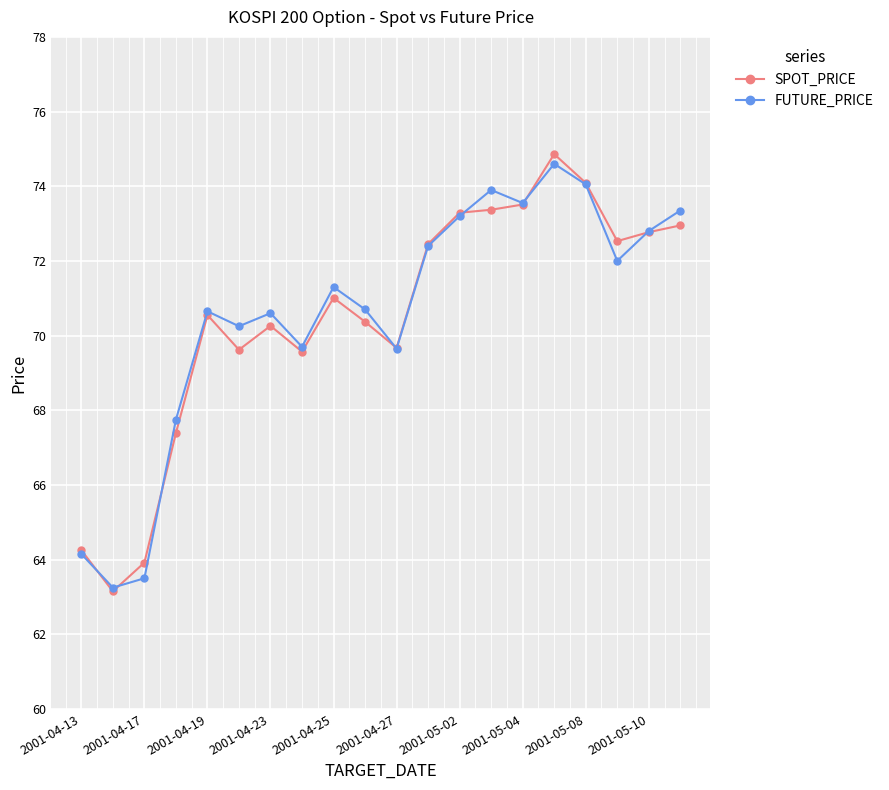

What is the value of the SPOT_PRICE point at the 14th from the left?

73.4